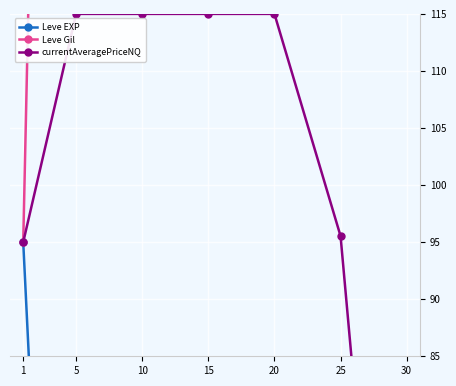

Where is the first local maximum for Leve Gil?

10